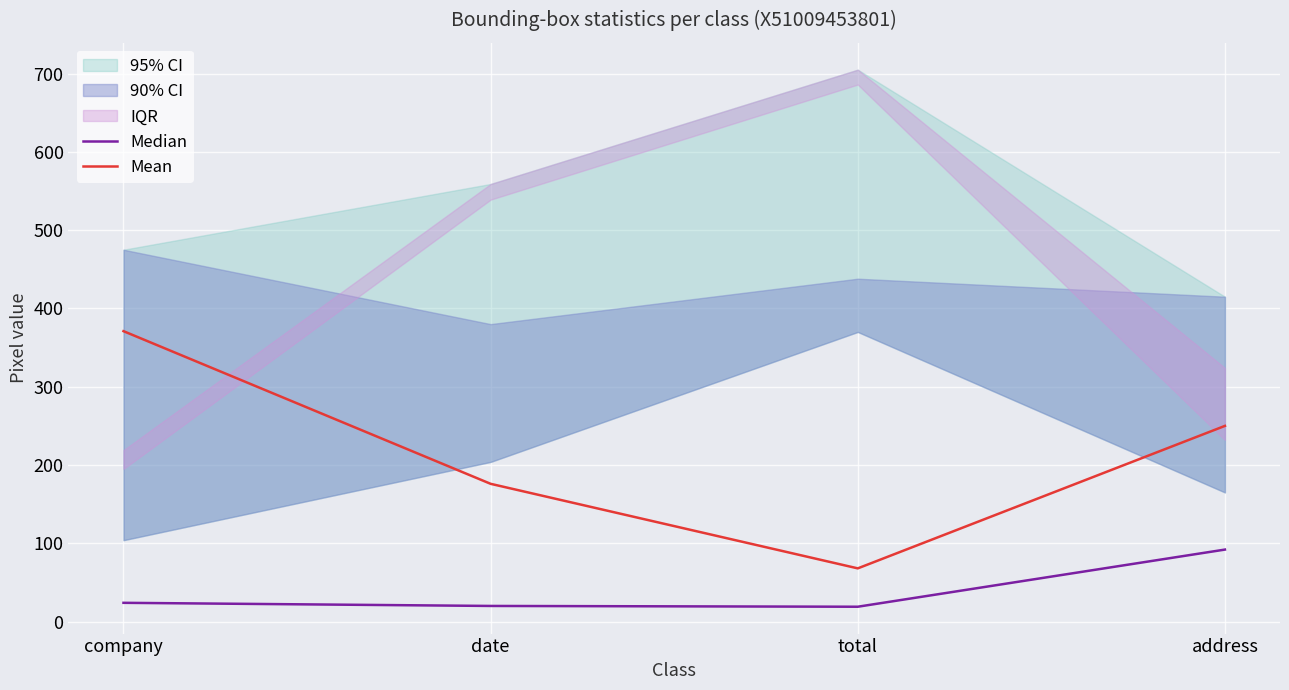

Where is the first local minimum for Median?

total